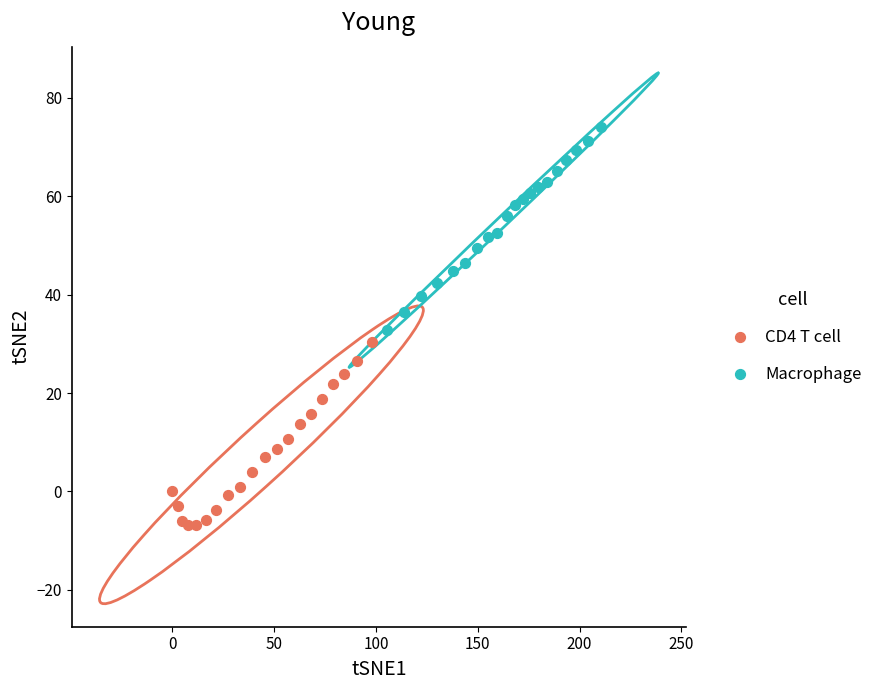

Which series contains the lowest Y value?

CD4 T cell